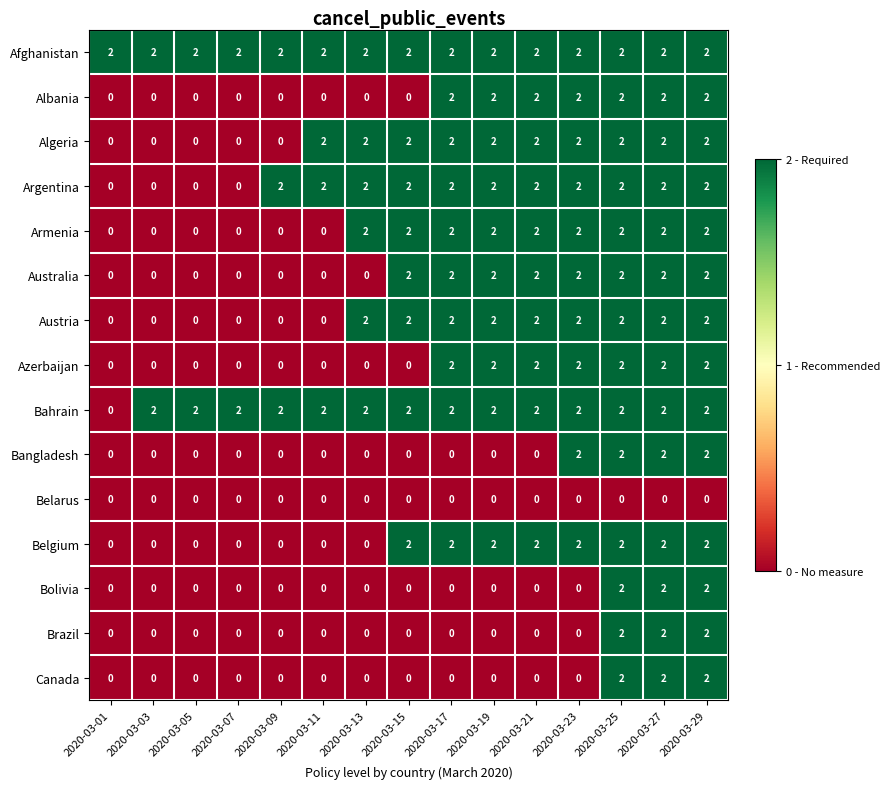

How many Australia values are between 0 and 2?

15